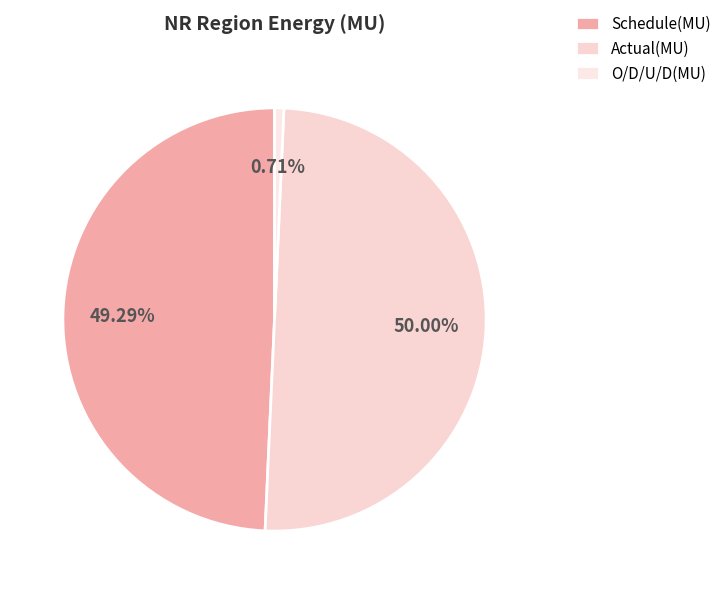

What is the largest slice in the pie chart?

Actual(MU)